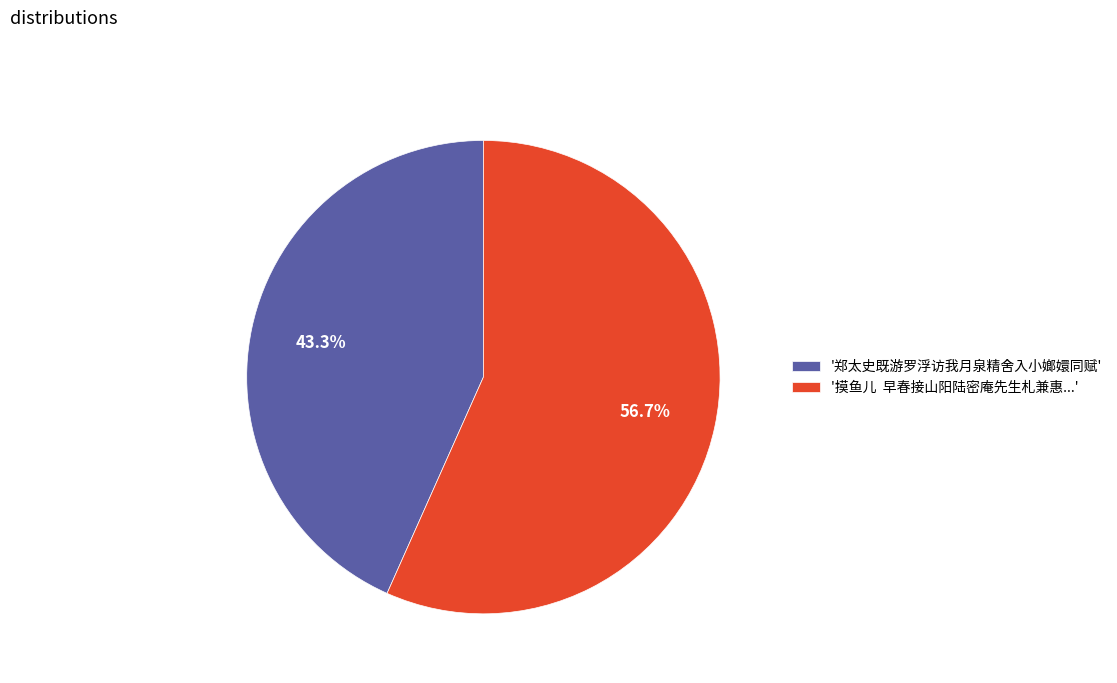

Is there a majority slice in this chart?

Yes